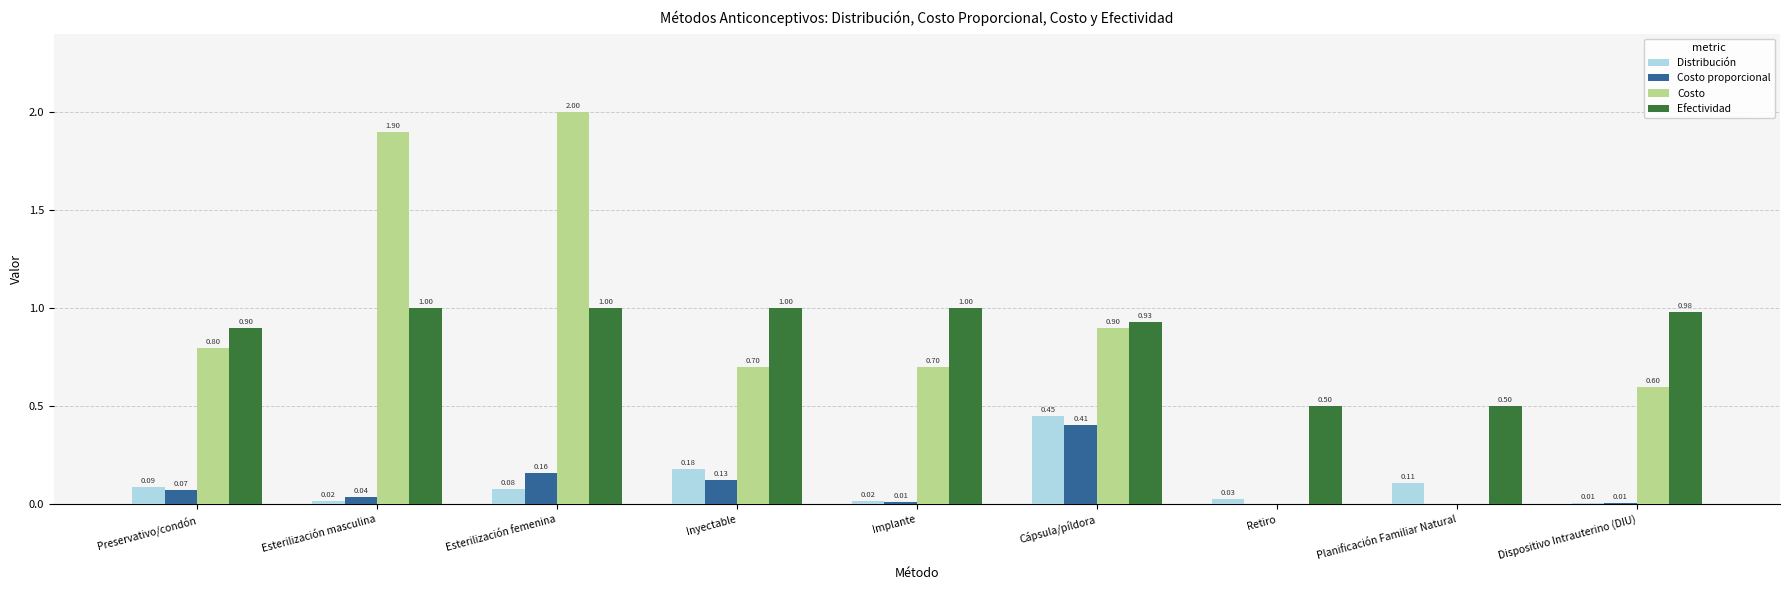

Between Cápsula/píldora and Dispositivo Intrauterino (DIU), which series saw the biggest shift?

Distribución